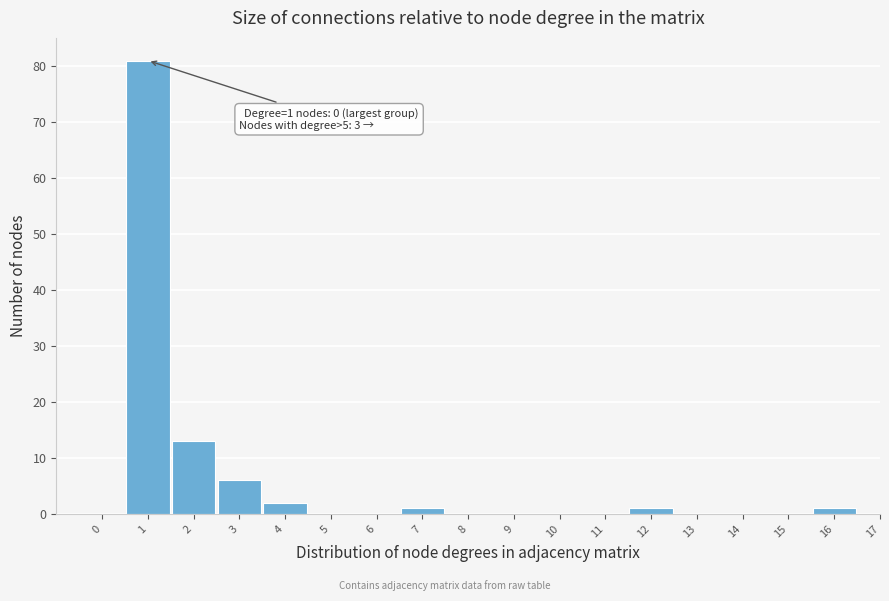

Reading left to right, what are all the values shown in this chart?

0=0	1=81	2=13	3=6	4=2	5=0	6=0	7=1	8=0	9=0	10=0	11=0	12=1	13=0	14=0	15=0	16=1	17=0